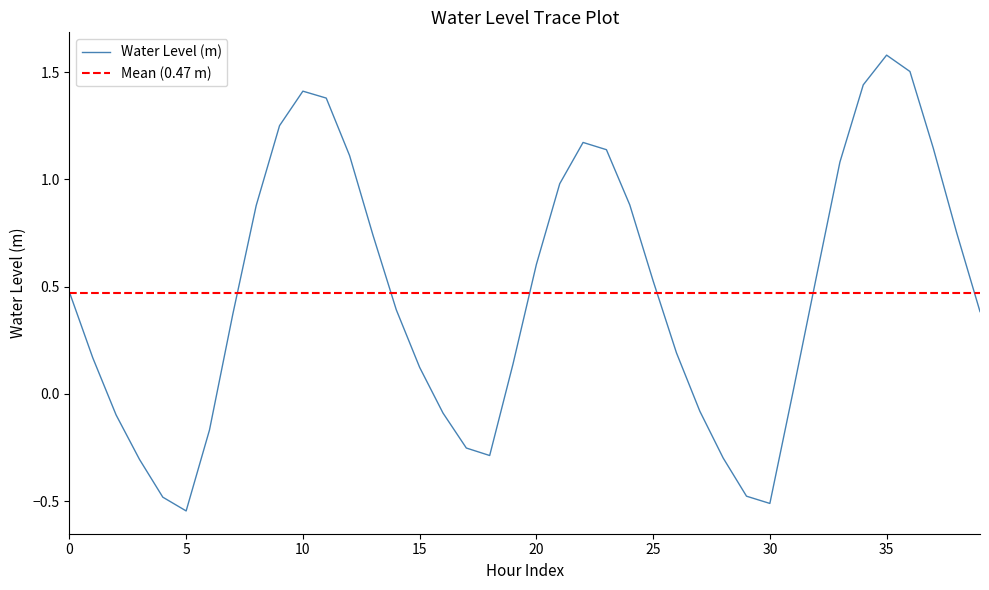

What is the label of the 23rd point from the left?

22